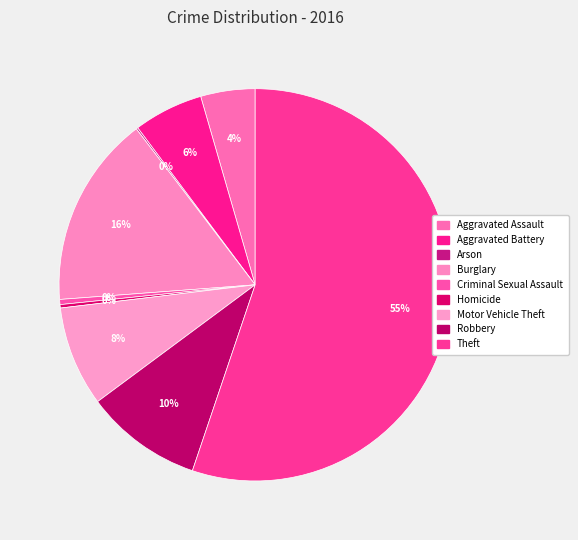

What is the ratio of the value at Criminal Sexual Assault to the value at Aggravated Assault?

0.1